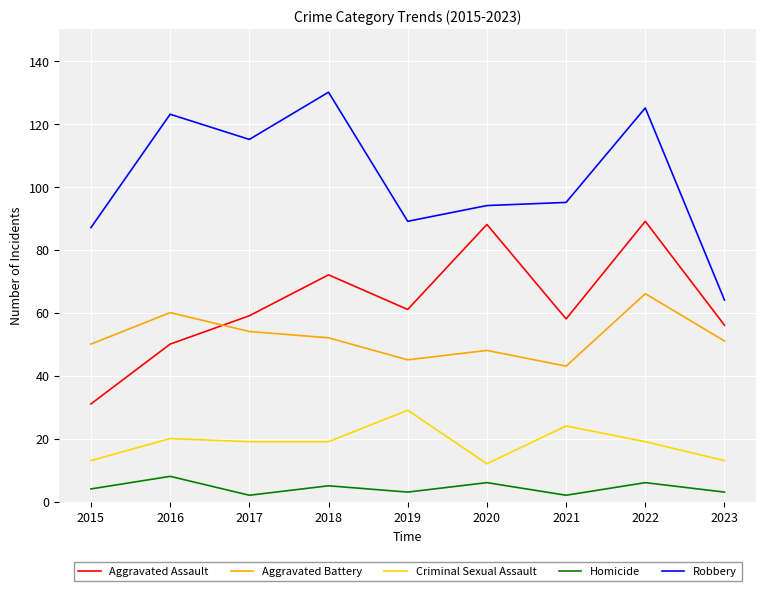

Which series has the widest spread of values?

Robbery